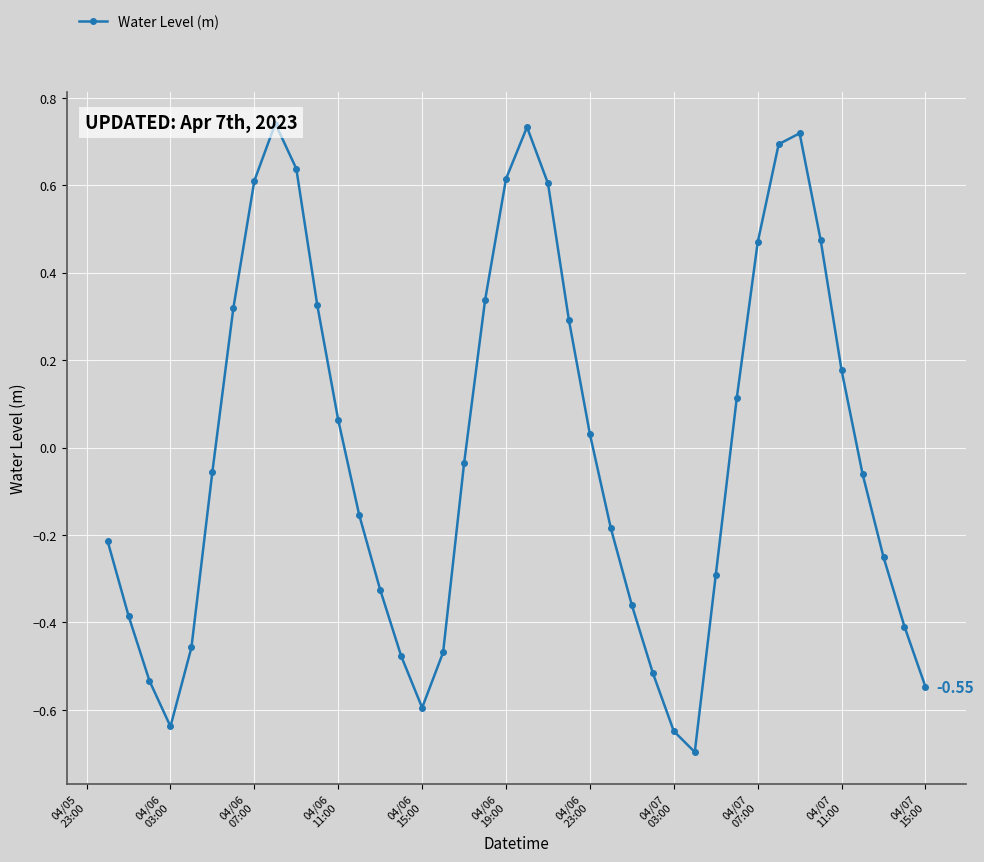

How many values are above zero?

18